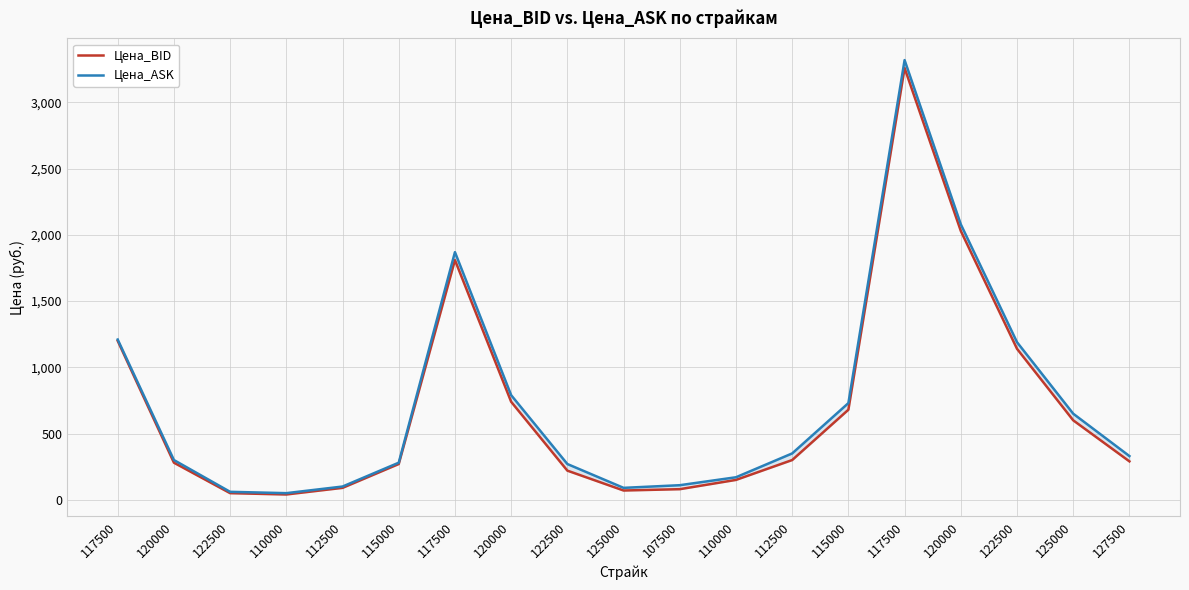

Reading left to right, transcribe all the data shown in this chart.

Цена_BID: 117500=1200	120000=280	122500=50	110000=40	112500=90	115000=270	117500=1810	120000=740	122500=220	125000=70	107500=80	110000=150	112500=300	115000=680	117500=3260	120000=2030	122500=1140	125000=600	127500=290
Цена_ASK: 117500=1210	120000=300	122500=60	110000=50	112500=100	115000=280	117500=1870	120000=790	122500=270	125000=90	107500=110	110000=170	112500=350	115000=730	117500=3320	120000=2080	122500=1190	125000=650	127500=330